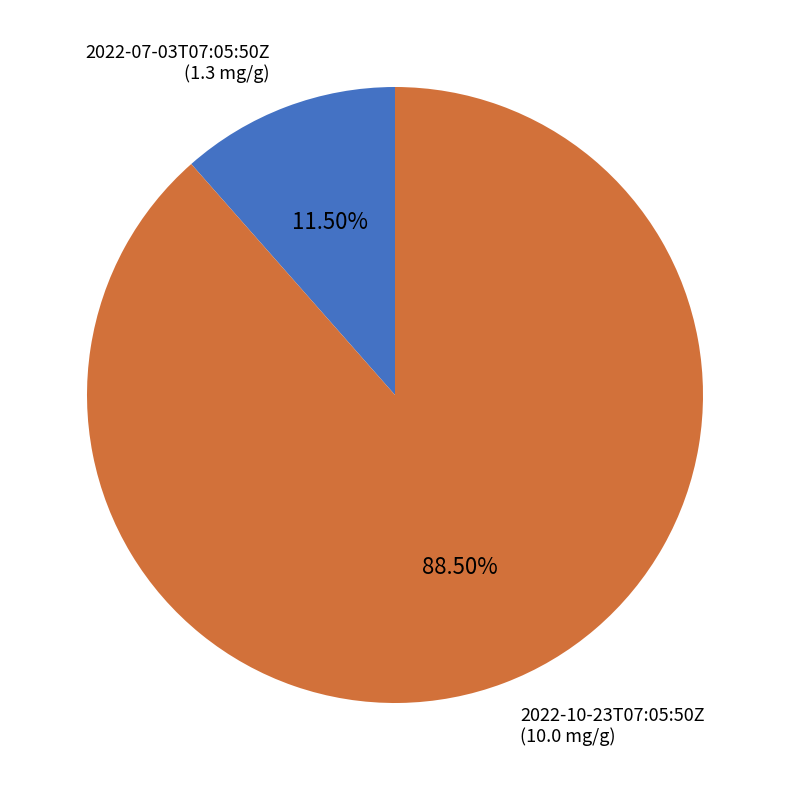

Does any single category account for the majority?

Yes